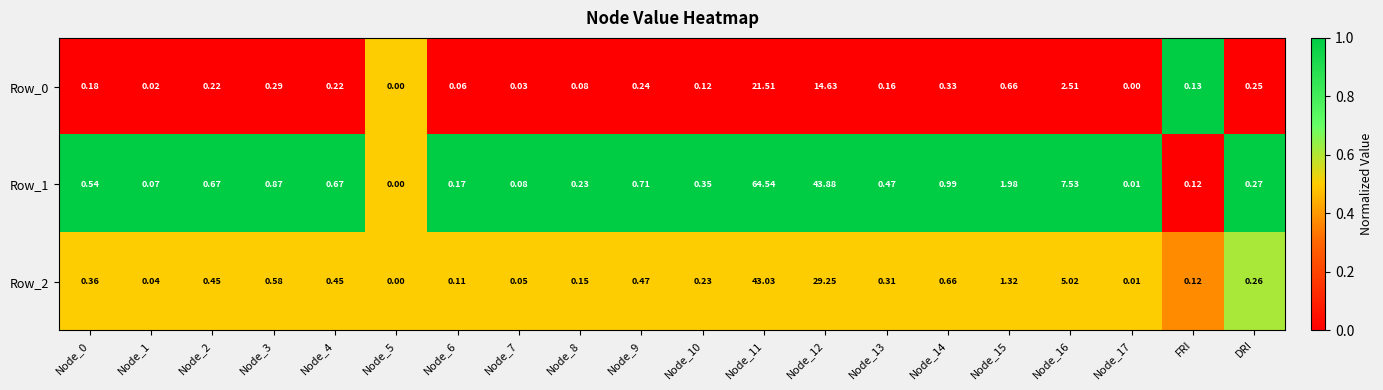

Is the value of Row_1 at Node_5 greater than the value of Row_2 at Node_7?

No